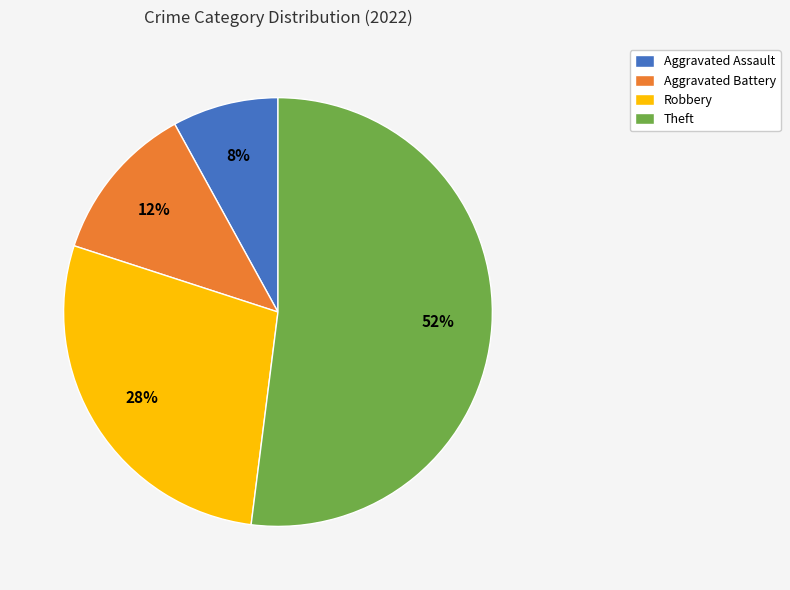

Which slice is the smallest?

Aggravated Assault